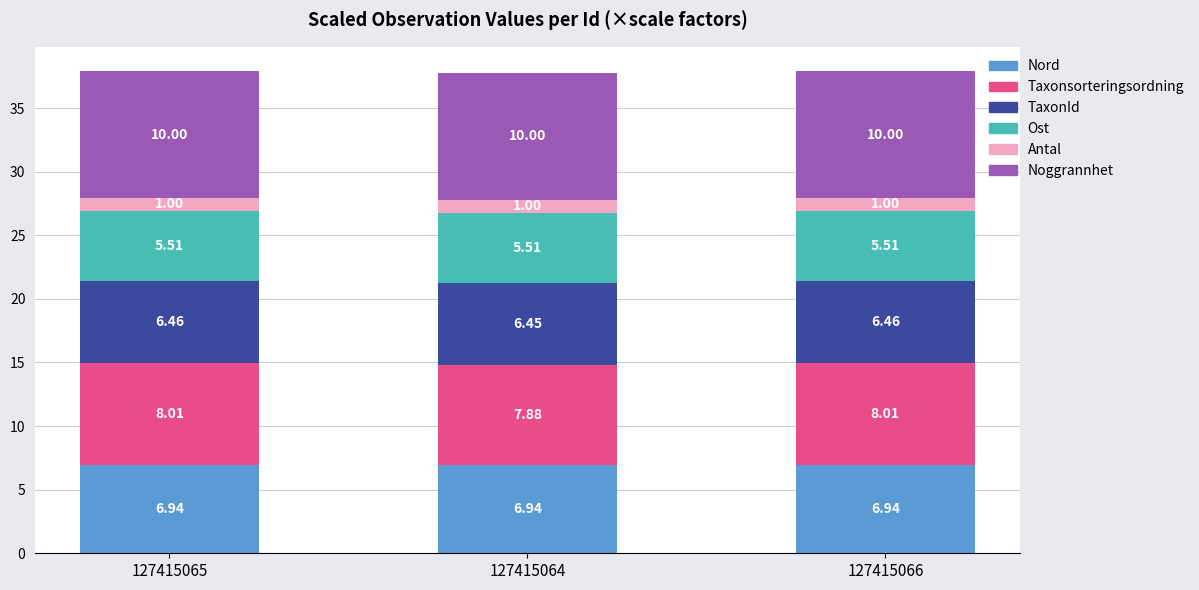

What is the total value across all series at 127415066?

37.9